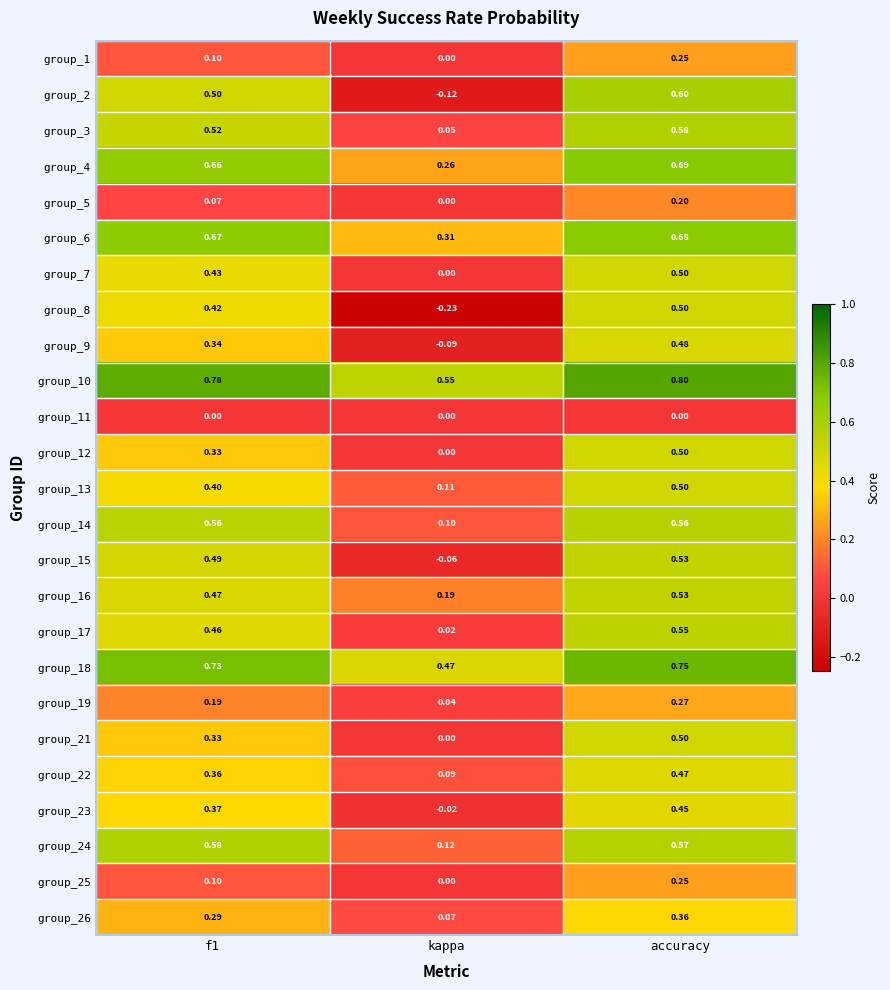

At which category is the sum across all series the highest?

accuracy